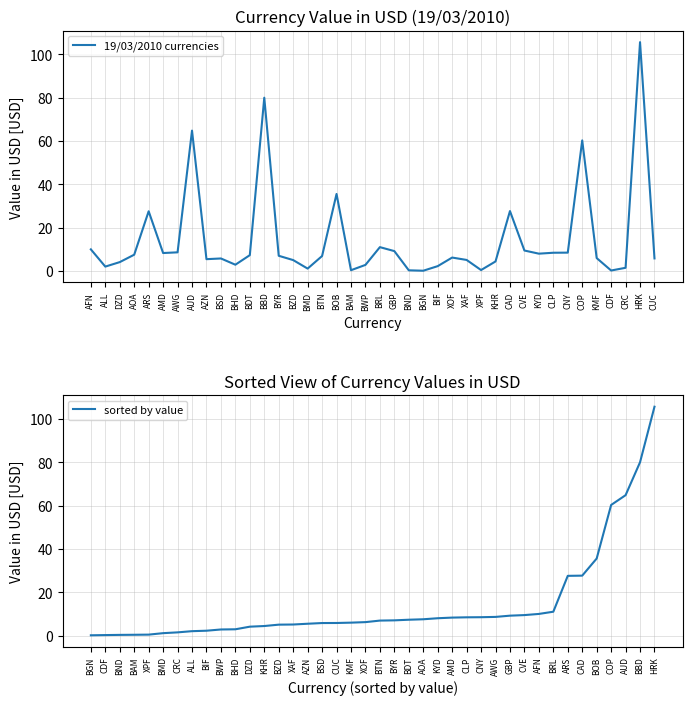

The 19/03/2010 currencies series shows 9.2 at GBP. True or false?

True